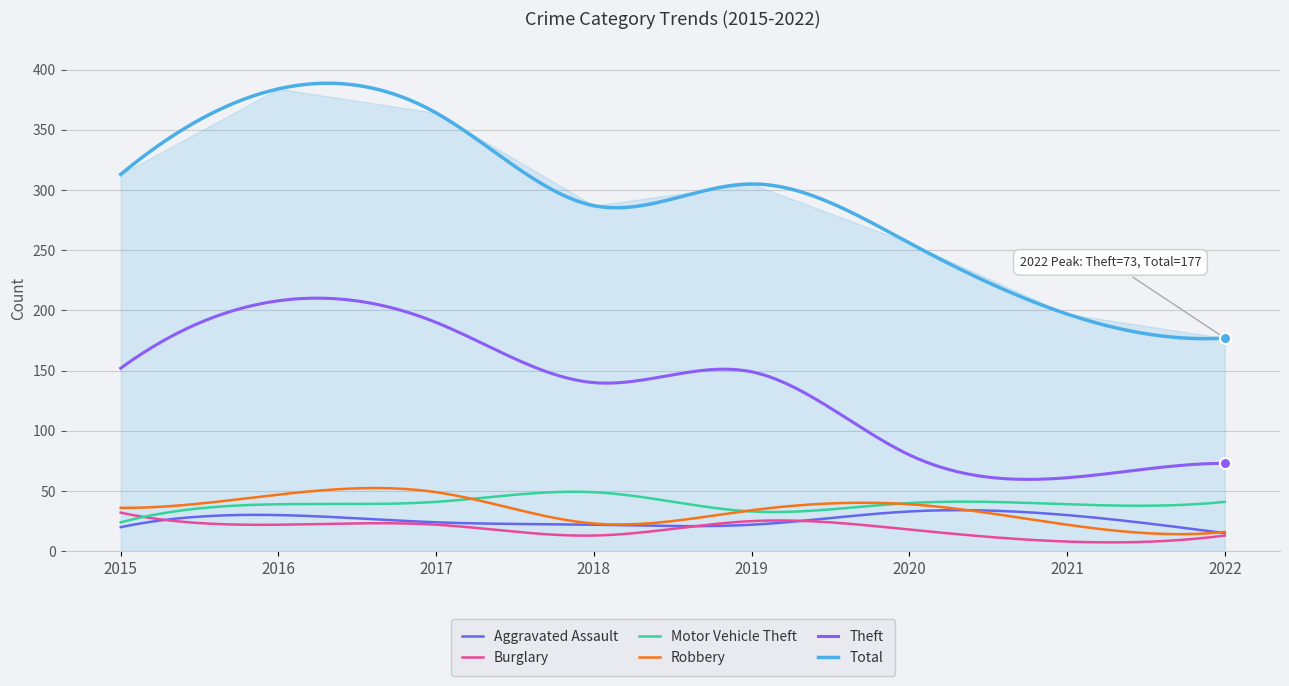

What is the difference between the maximum and minimum values in the Robbery series?

38.3